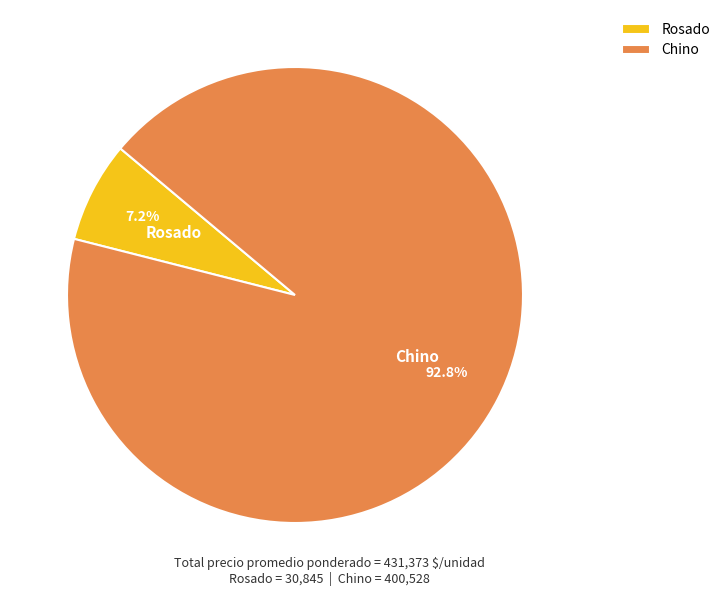

How much of the chart is everything except Rosado?

92.8%